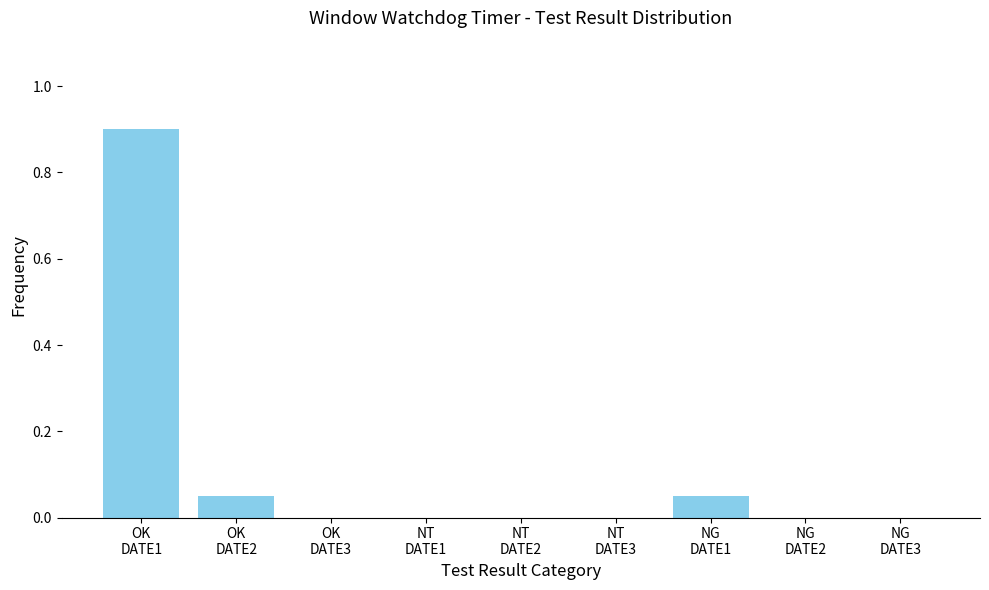

What is the sum of all values?

1.0